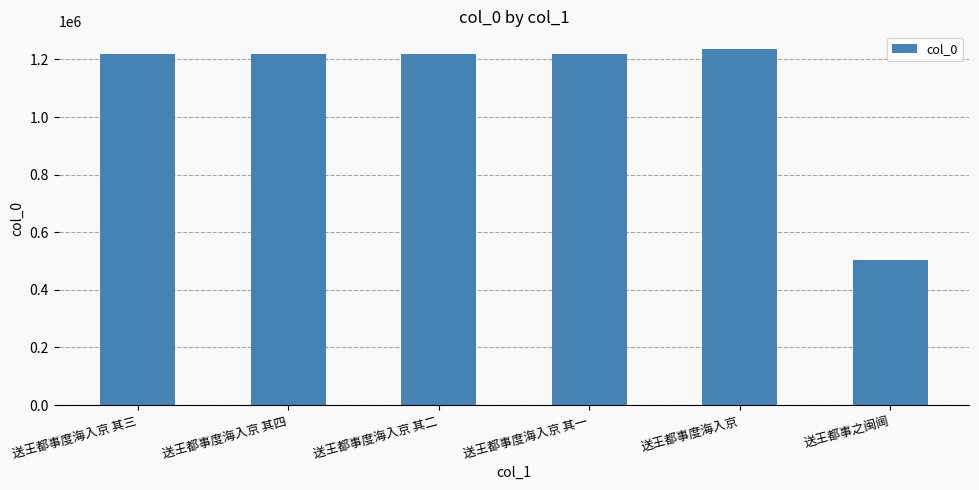

Are the bars horizontal?

No